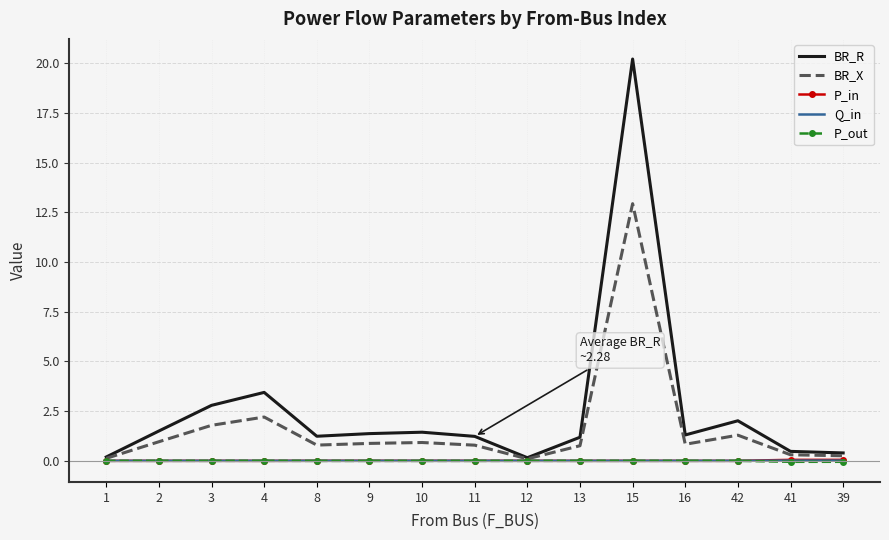

How many distinct data groups are displayed?

5